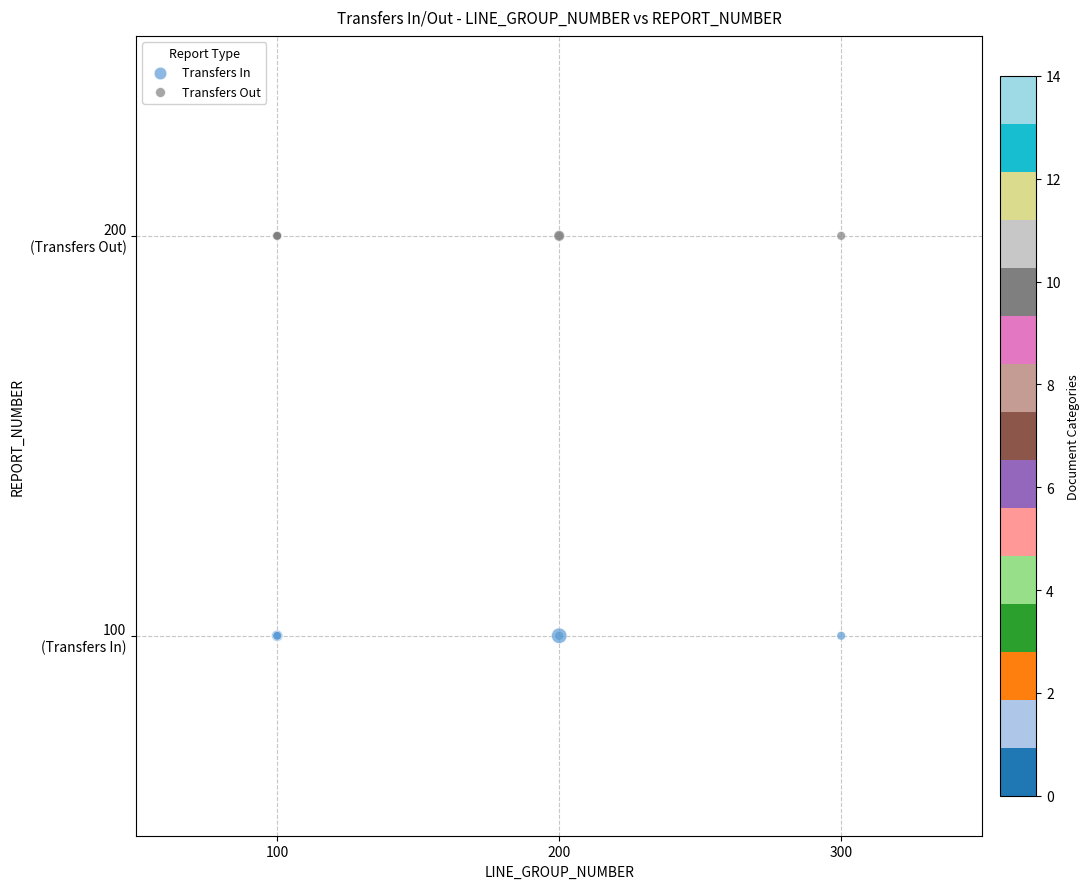

What are all the series names shown in the legend?

Transfers In, Transfers Out